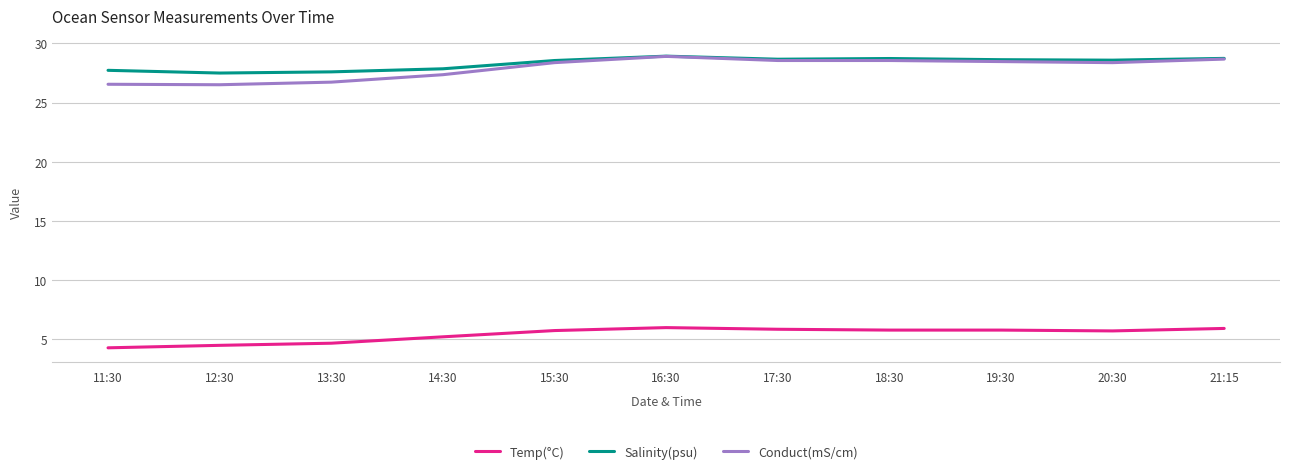

True or false: Temp(°C) and Conduct(mS/cm) cross at least once.

False